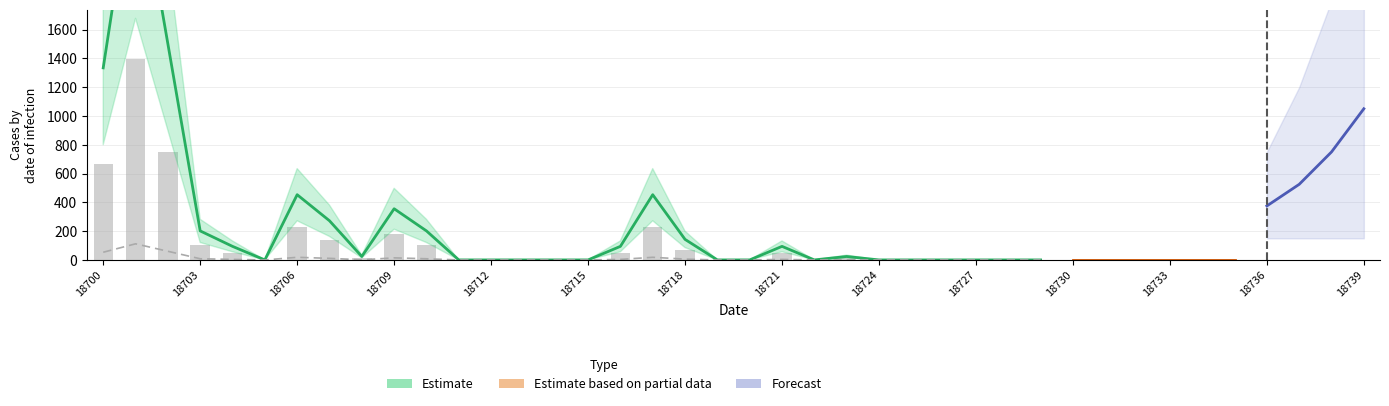

At which category does the chart reach its minimum across all series?

18715